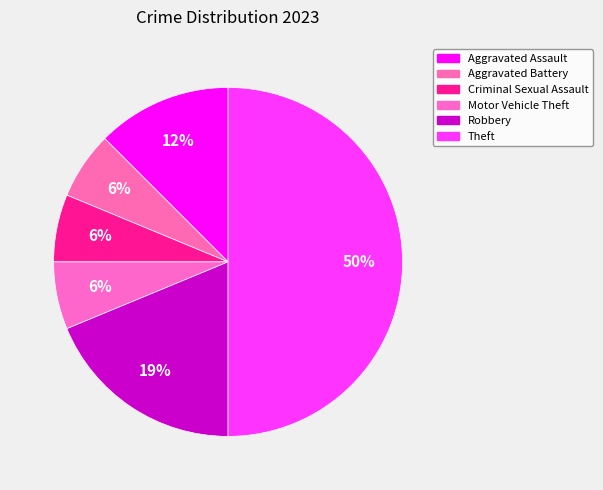

What is the ratio of the value at Motor Vehicle Theft to the value at Robbery?

0.3